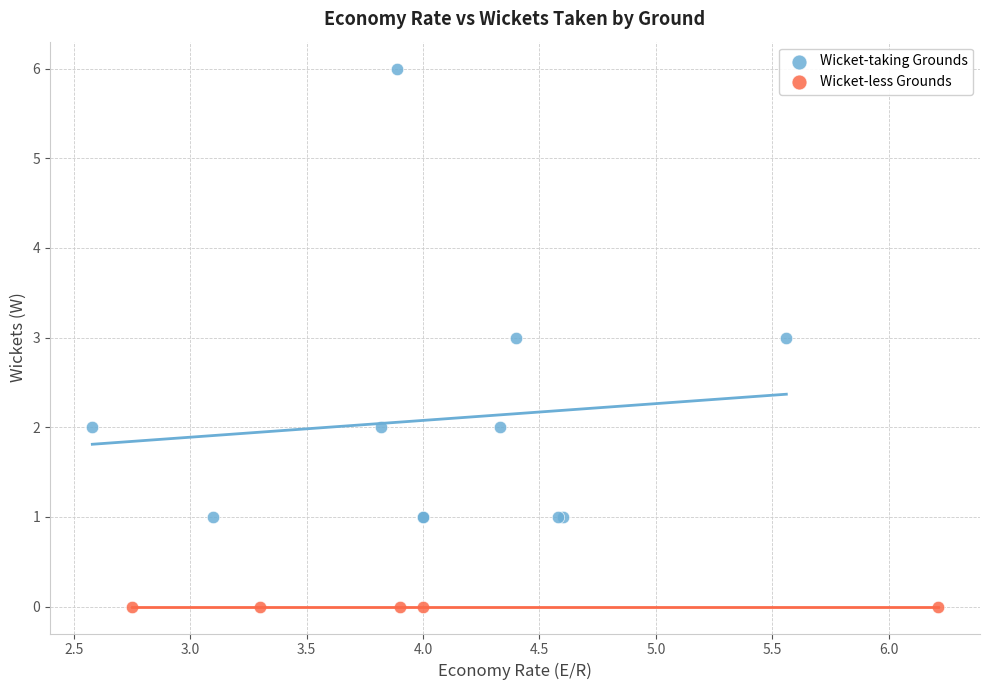

Which series contains the highest Y value?

Wicket-taking Grounds